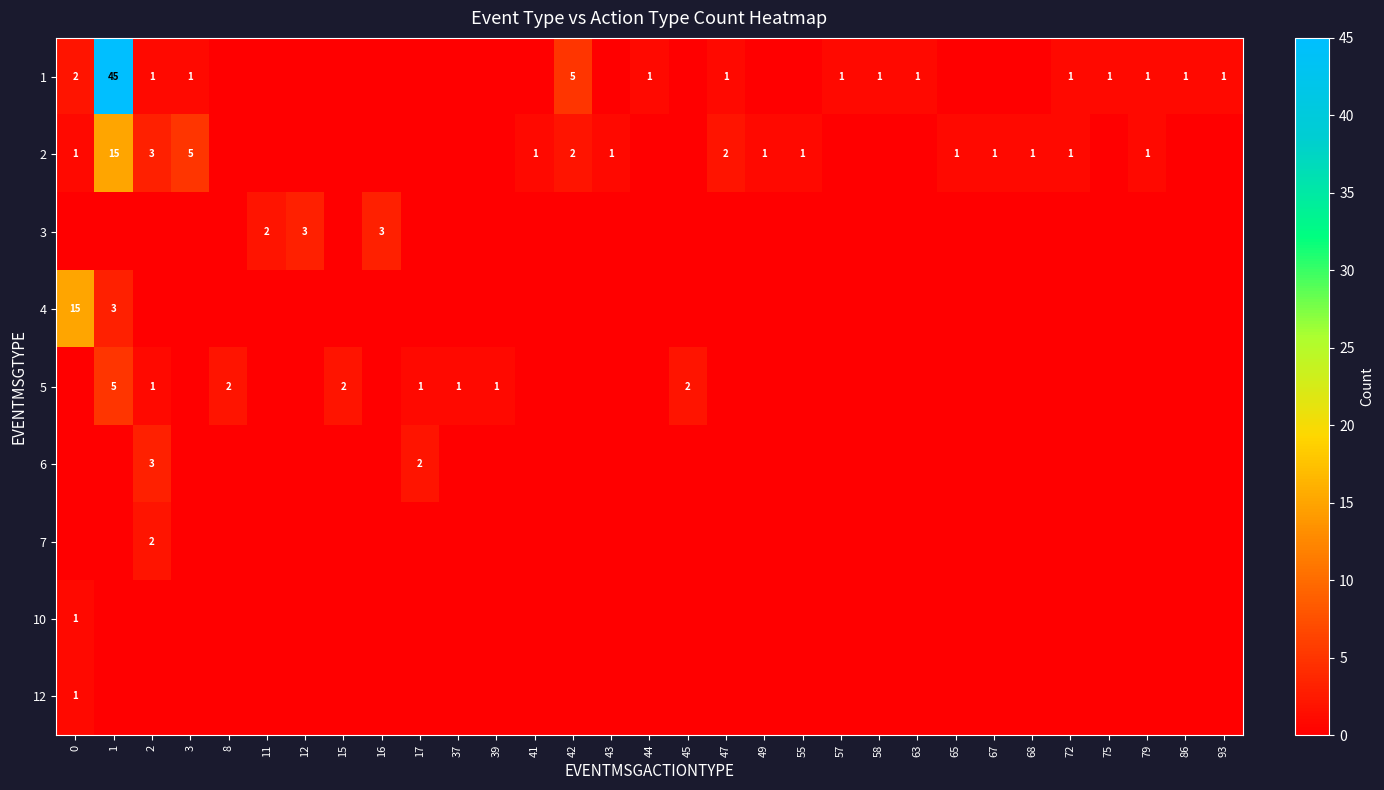

The value of 1 at 75 is 1. True or false?

True